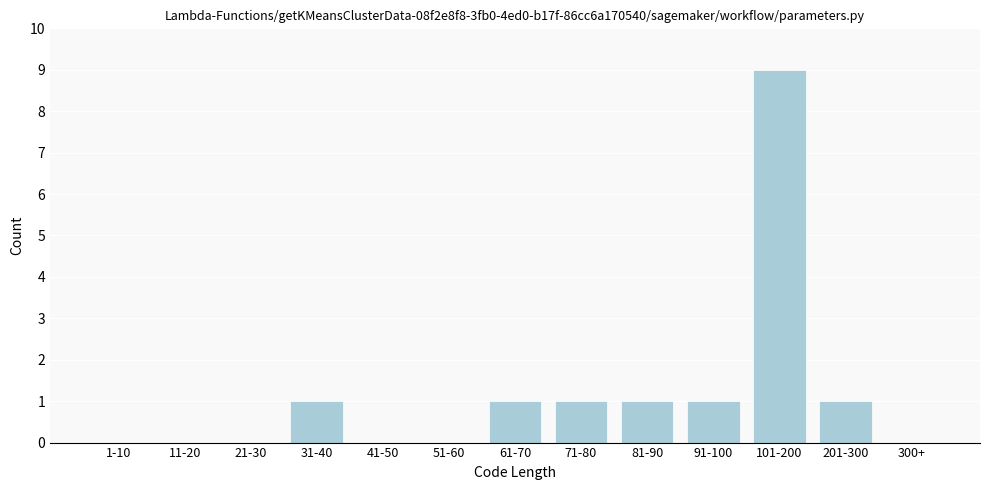

Reading left to right, what are all the values shown in this chart?

1-10=0	11-20=0	21-30=0	31-40=1	41-50=0	51-60=0	61-70=1	71-80=1	81-90=1	91-100=1	101-200=9	201-300=1	300+=0